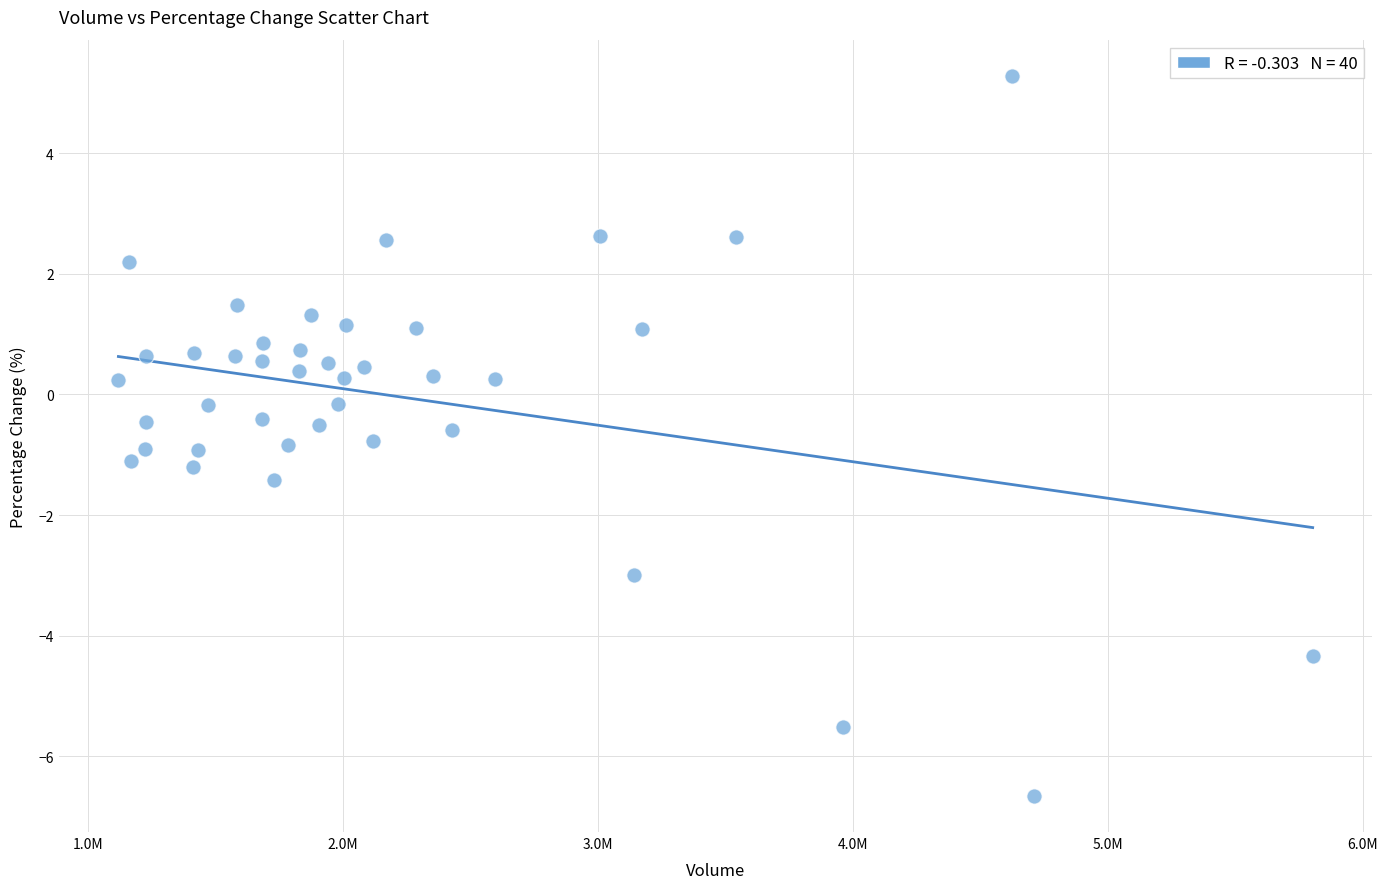

What is the range of Y values (max minus min)?

11.9